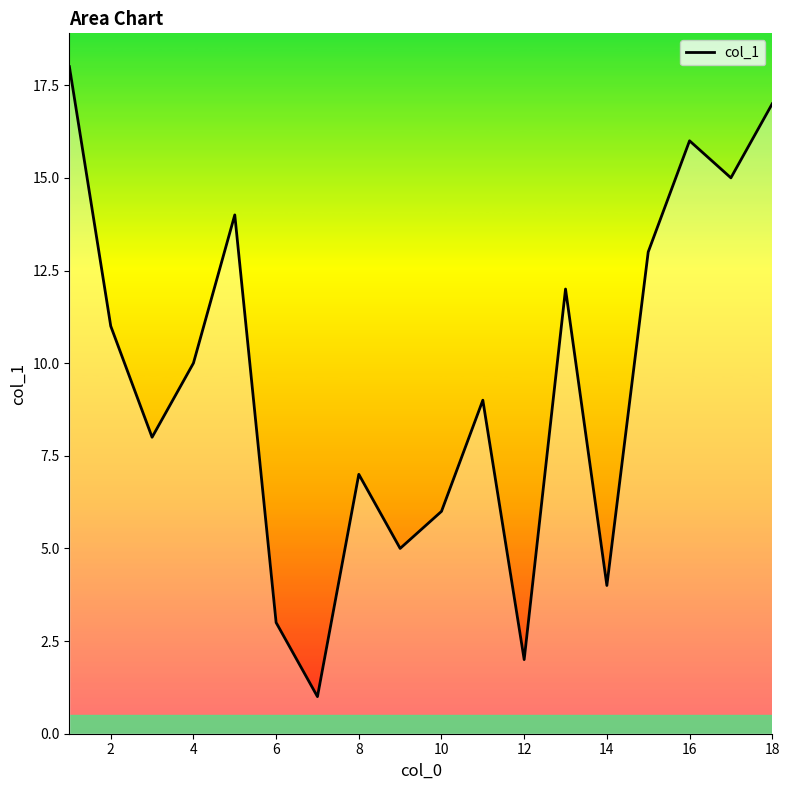

What is the maximum value shown in the chart?

18